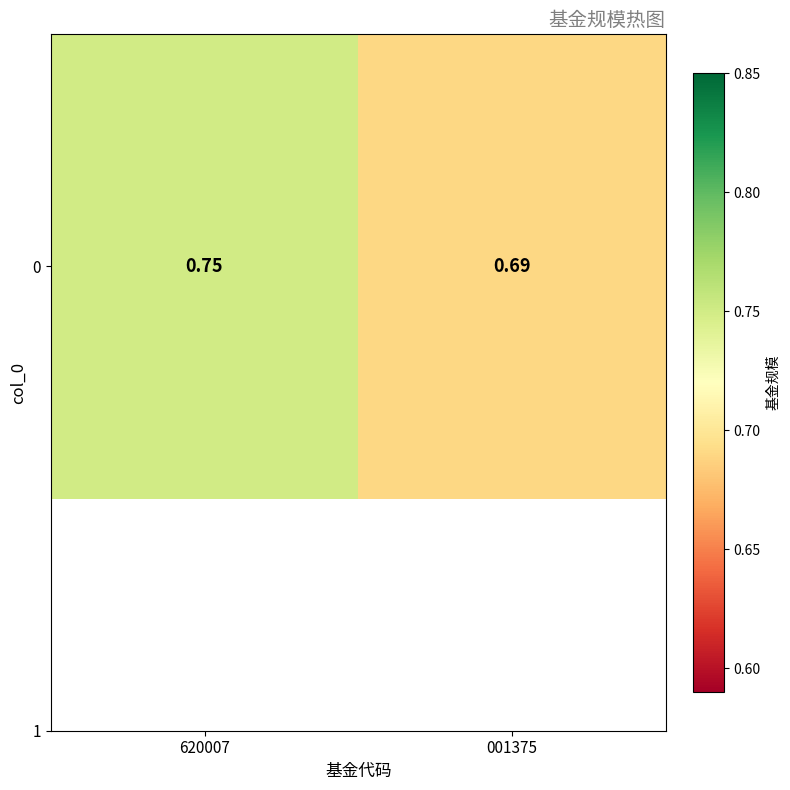

Between 001375 and 620007, which is larger?

620007